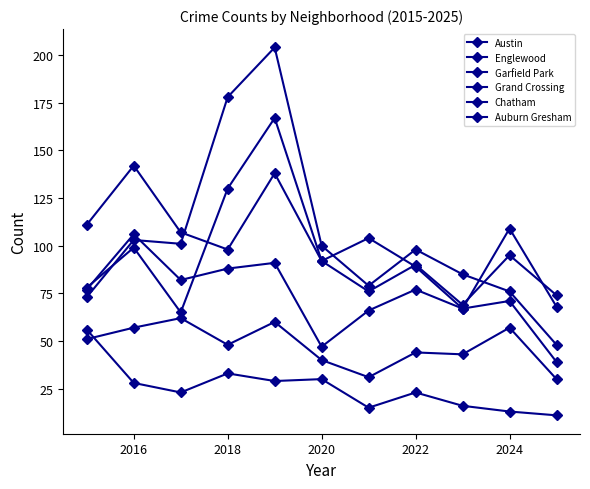

True or false: Grand Crossing has more than 1 interior local peaks.

True